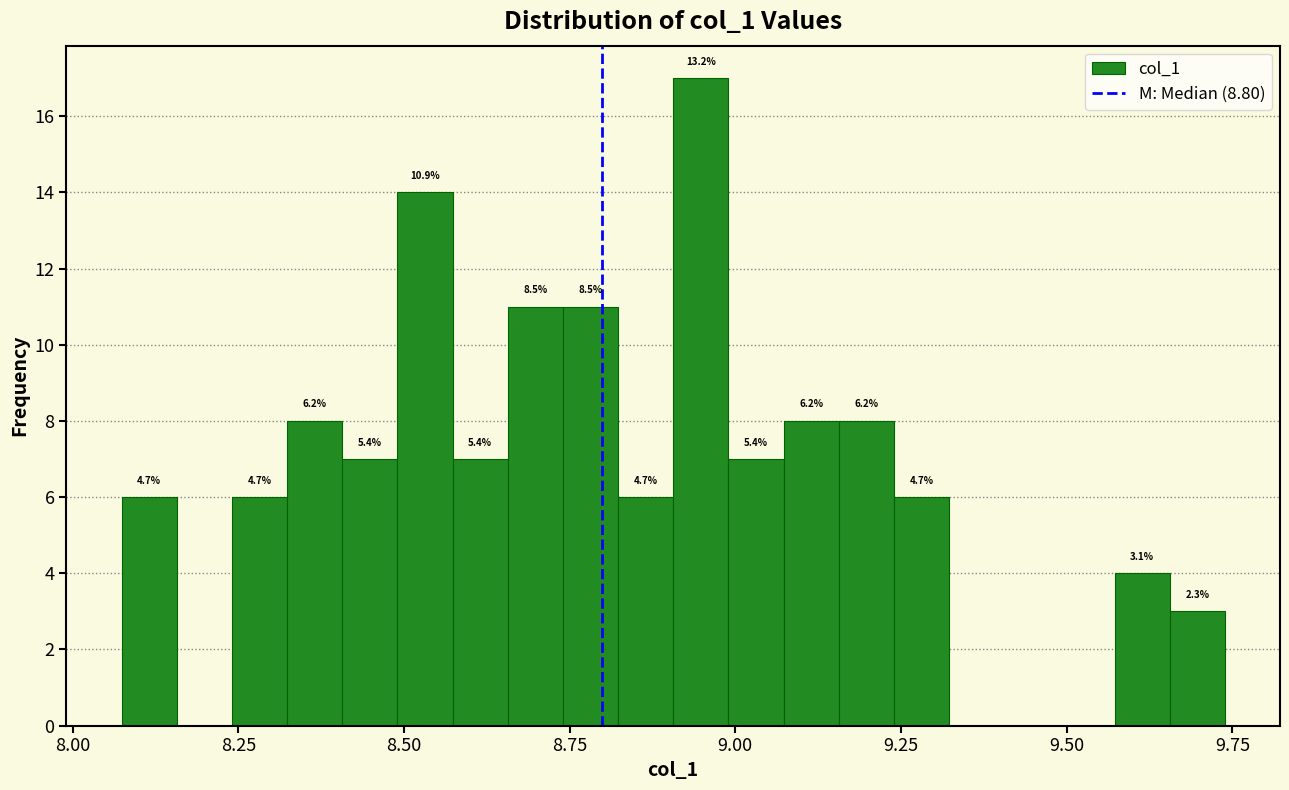

Read against the x-axis, roughly where is the centre of the tallest bar?

8.95